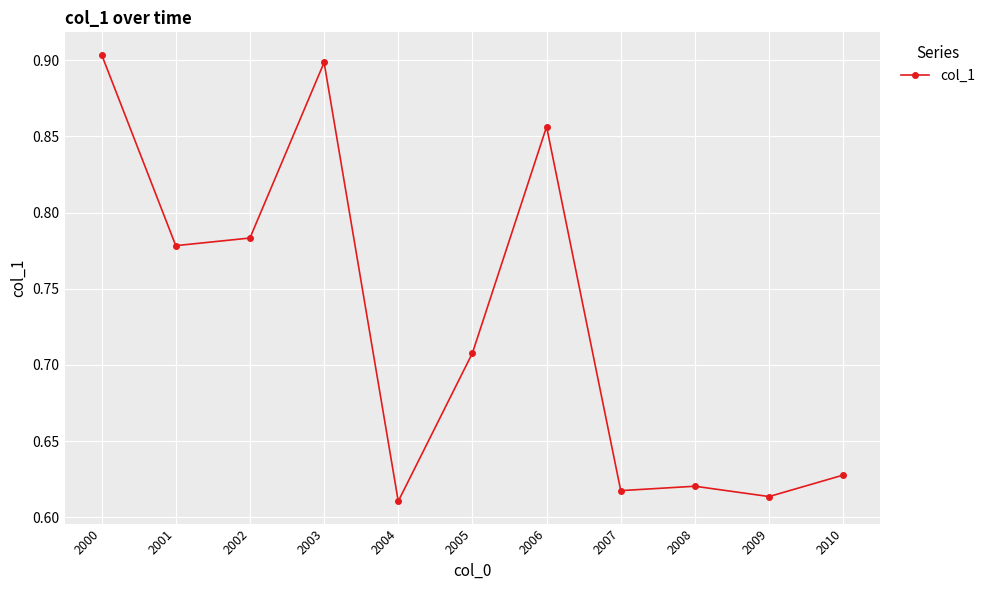

How many values are between 0 and 1?

11